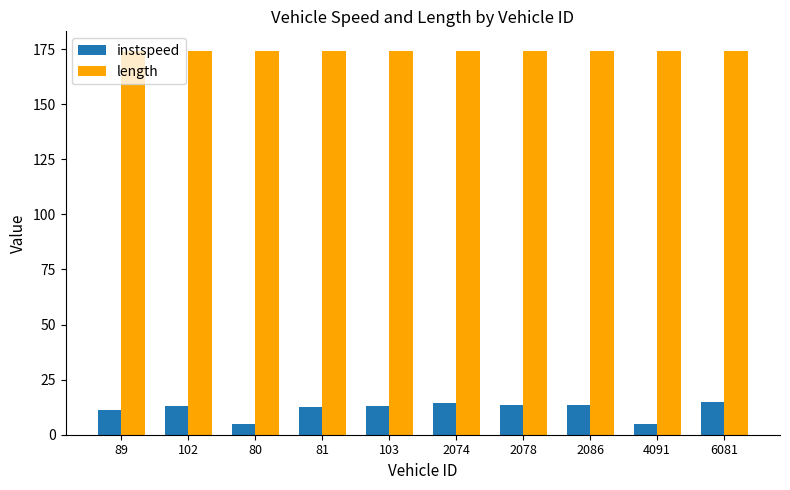

What is the spread (max minus min) of values at 6081?

159.4